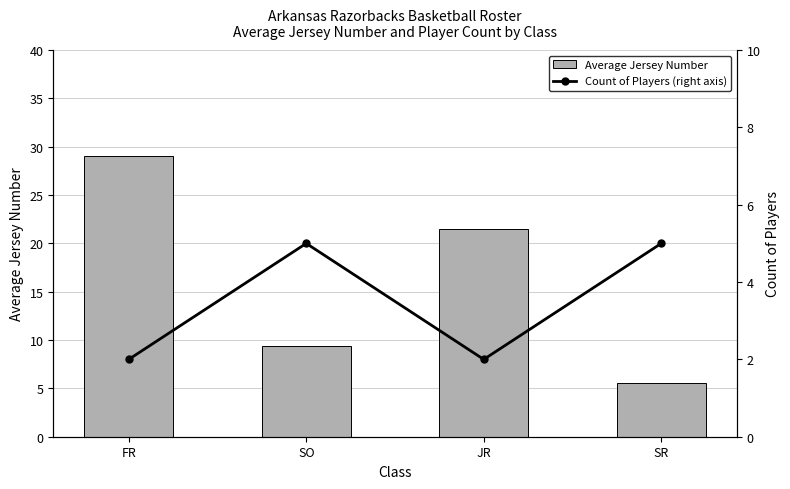

True or false: Average Jersey Number has a value of 34.7 at JR.

False